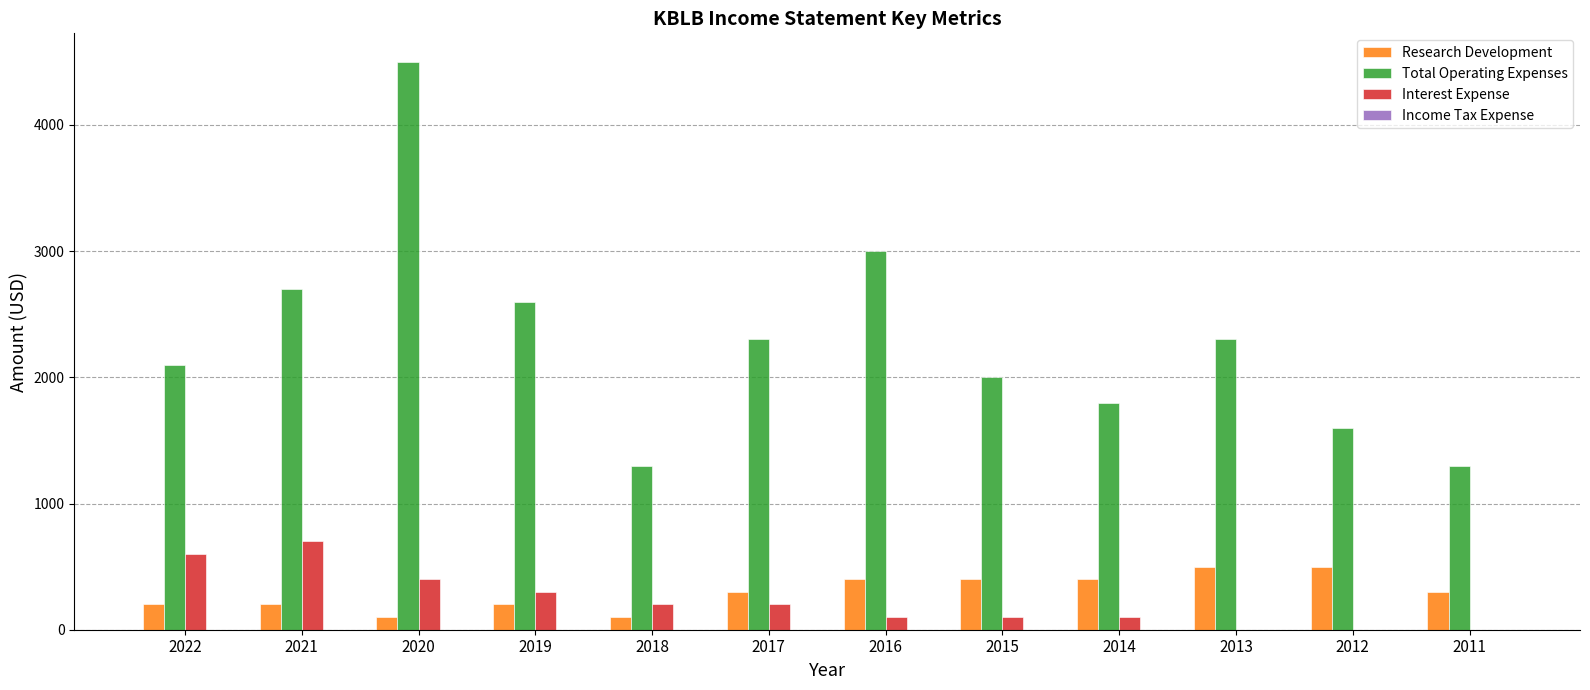

True or false: Total Operating Expenses has a value of 4050 at 2017.

False